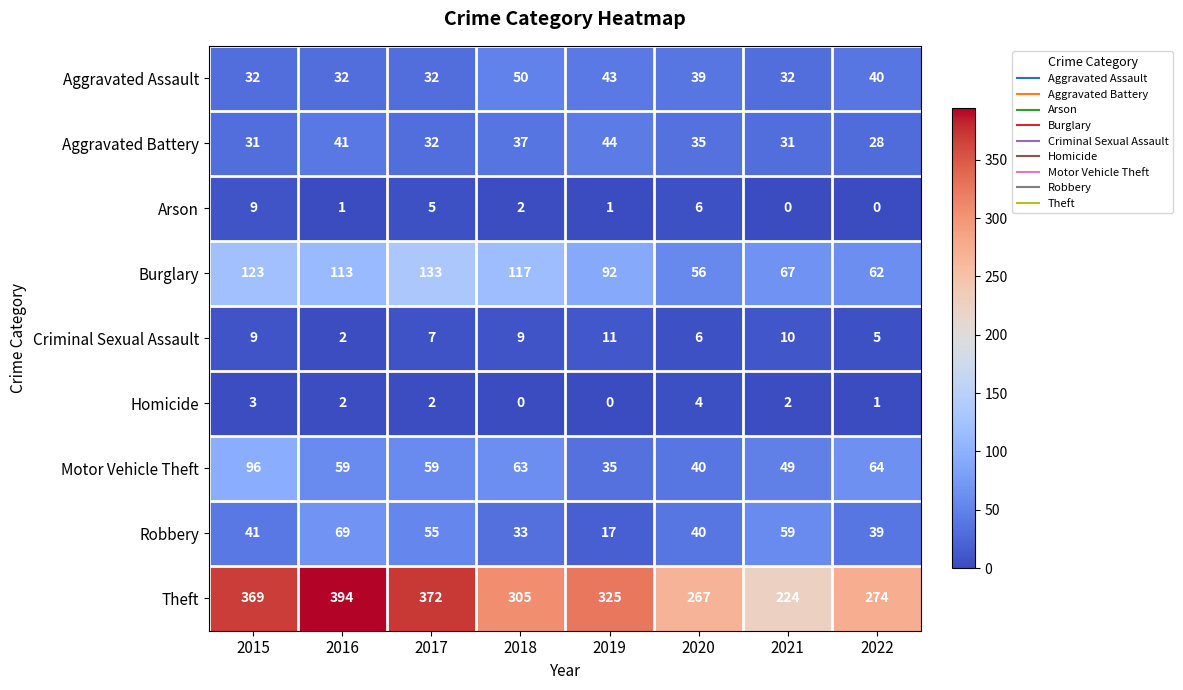

At how many categories does at least one series exceed 164?

8